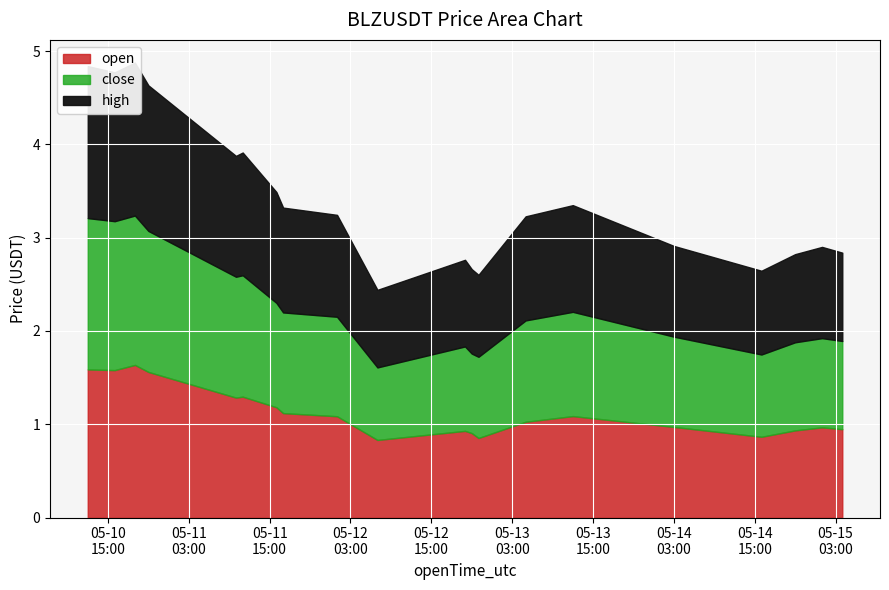

What is the label of the 3rd point from the right?

2022-05-14 21:00:00